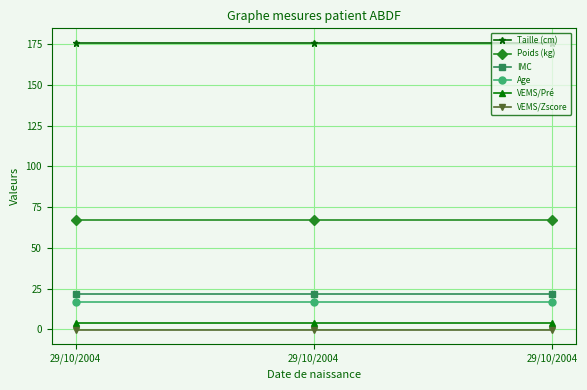

Count the number of categories in the chart.

3